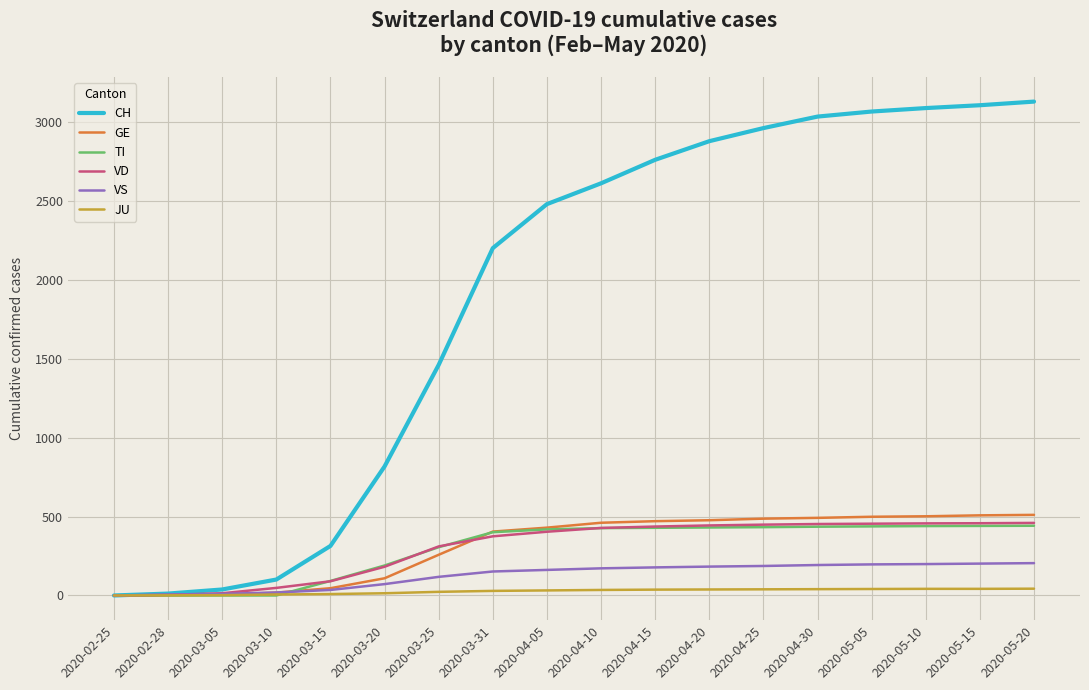

Count the number of categories in the chart.

18